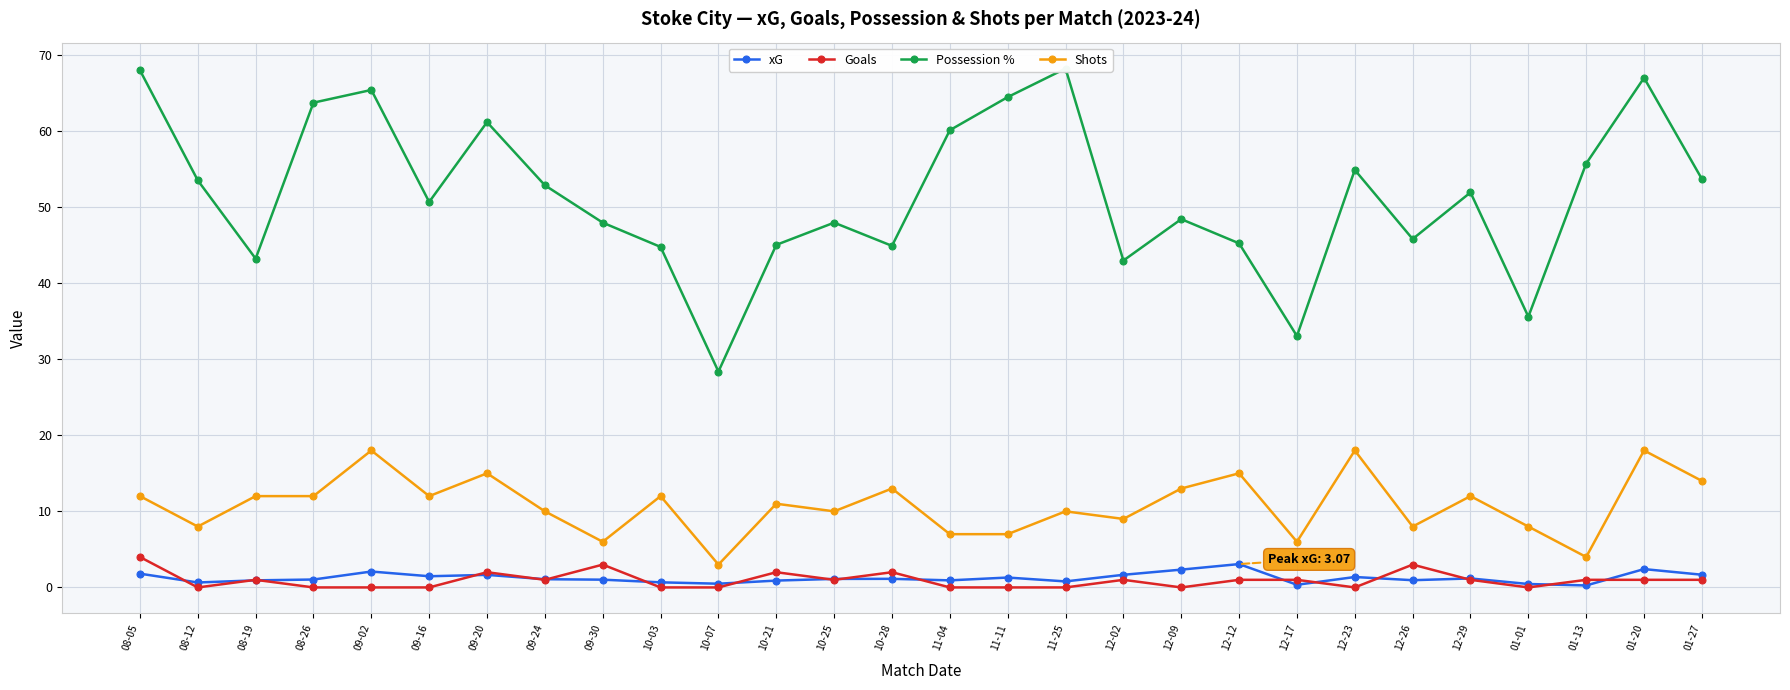

Rank the series at 12-26 from lowest to highest value.

xG, Goals, Shots, Possession %